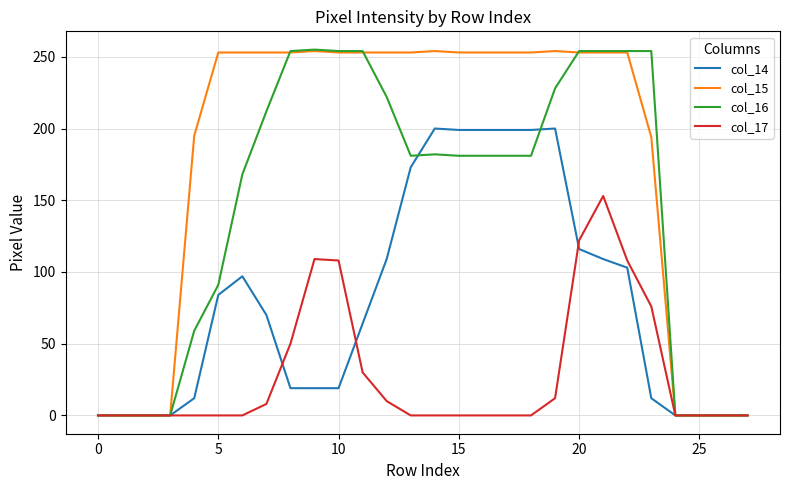

What are all the series names shown in the legend?

col_14, col_15, col_16, col_17